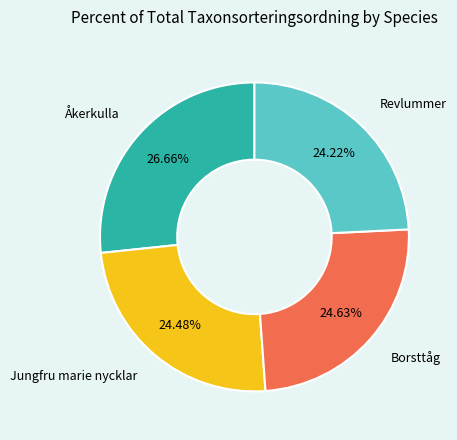

Is there any slice that represents more than half of the pie?

No